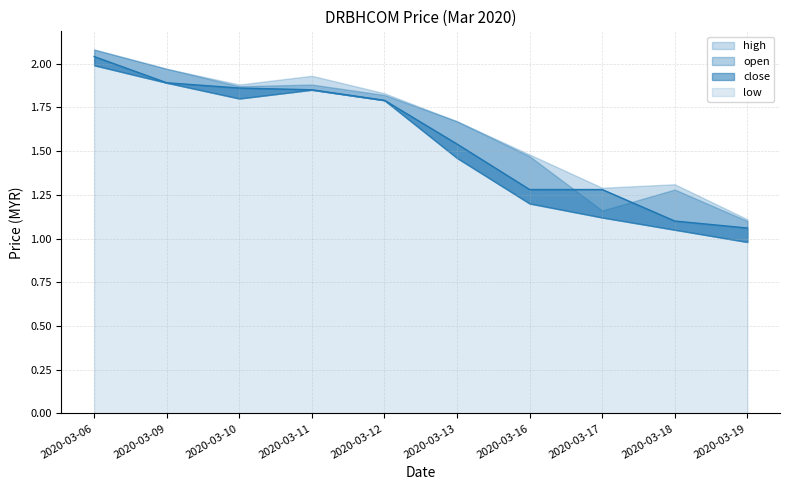

True or false: close and low intersect in this chart.

False